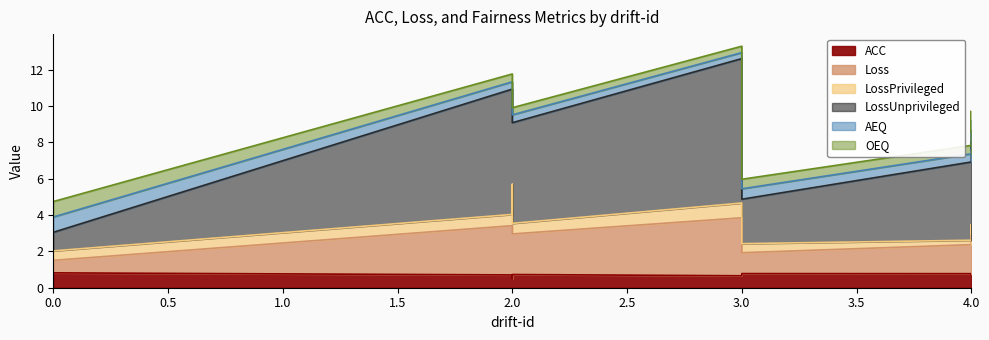

What is the minimum value for OEQ?

0.4